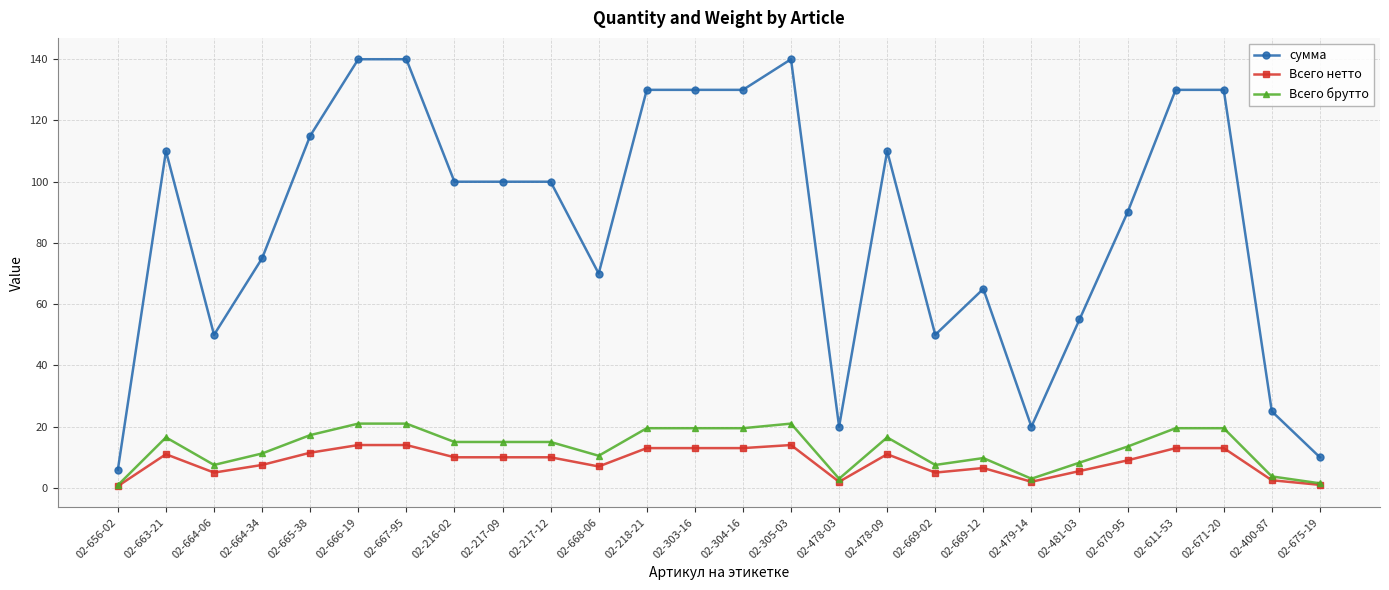

What is the label of the 18th point from the right?

02-217-09